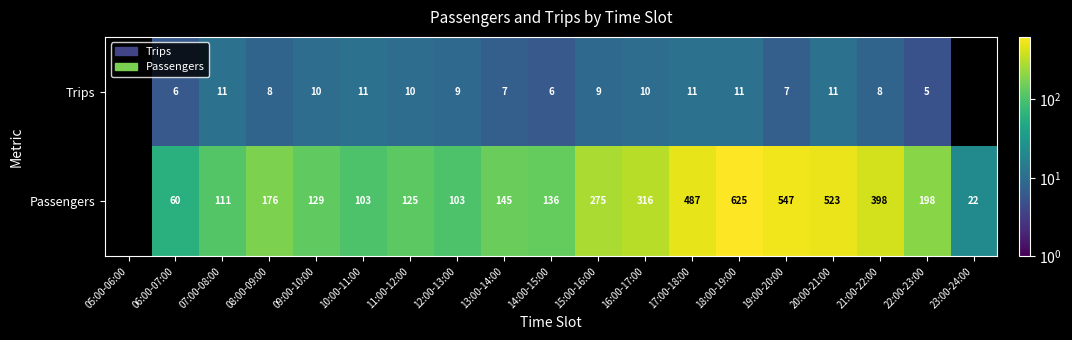

How many series are shown in this chart?

2